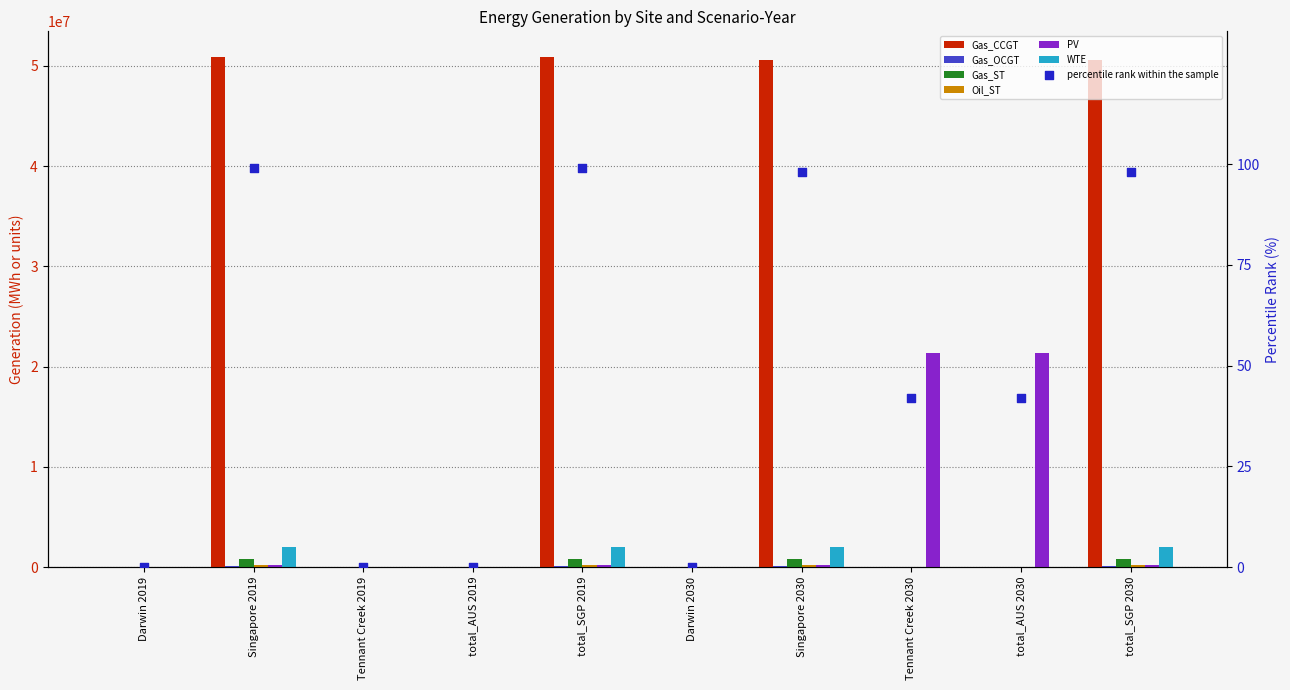

Which series has the largest total across all categories?

Gas_CCGT